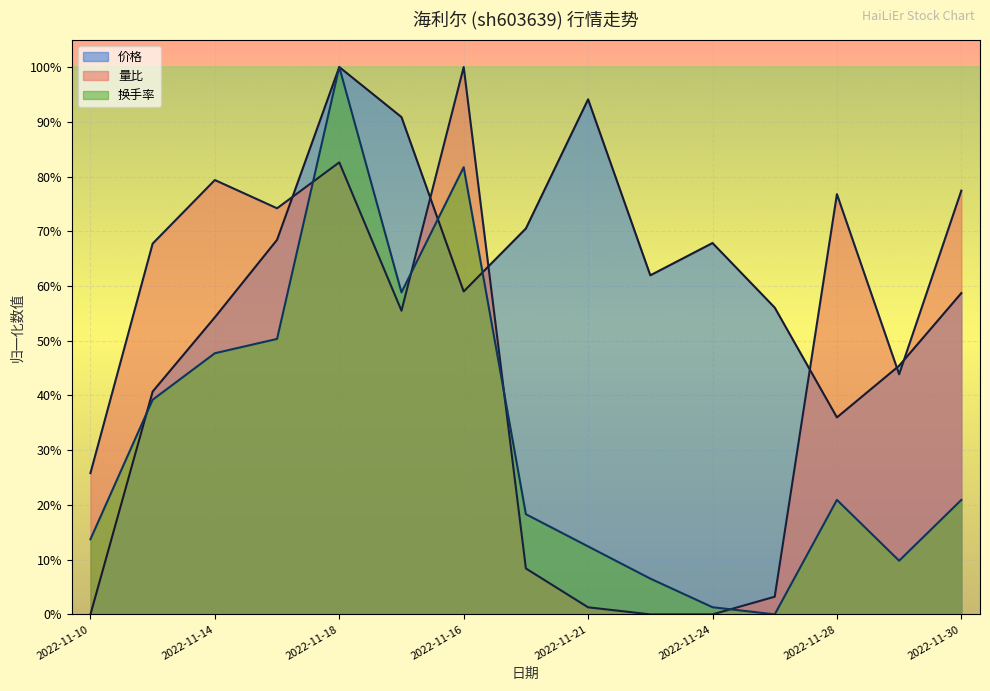

What is the difference between the highest and lowest values at 2022-11-24?

0.7